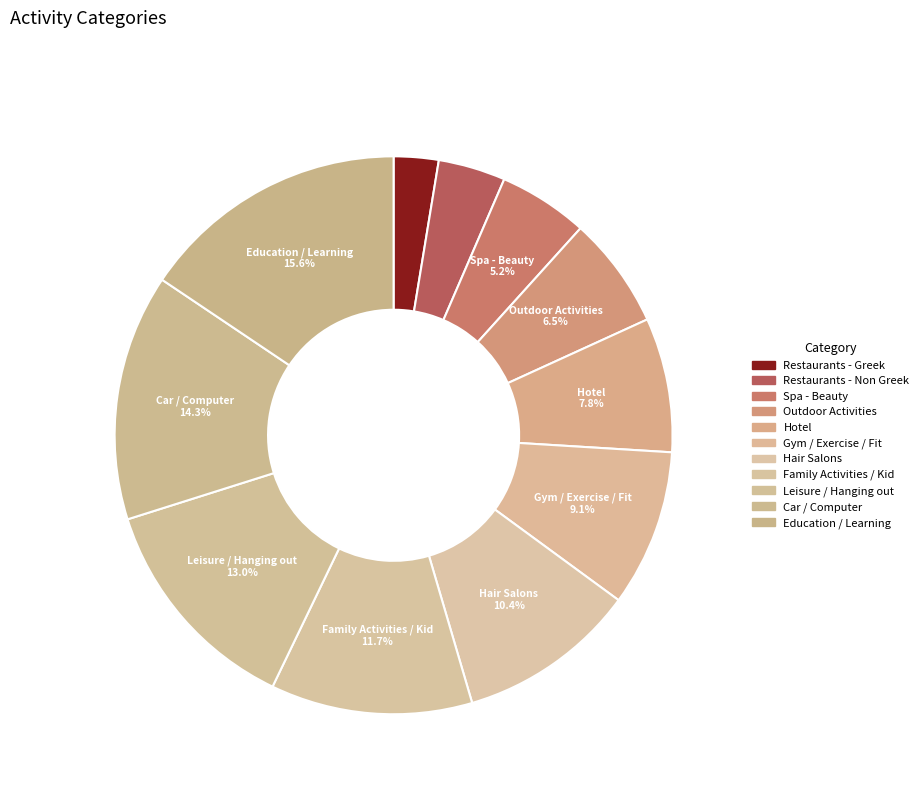

Rank the categories by value from lowest to highest.

Restaurants - Greek, Restaurants - Non Greek, Spa - Beauty, Outdoor Activities, Hotel, Gym / Exercise / Fit, Hair Salons, Family Activities / Kid, Leisure / Hanging out, Car / Computer, Education / Learning